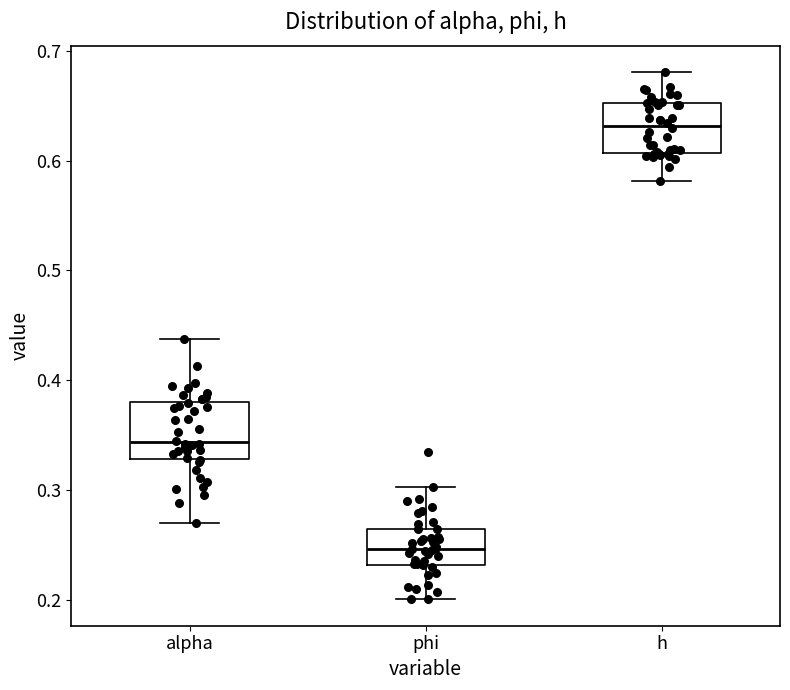

Which box's median line is the highest?

h